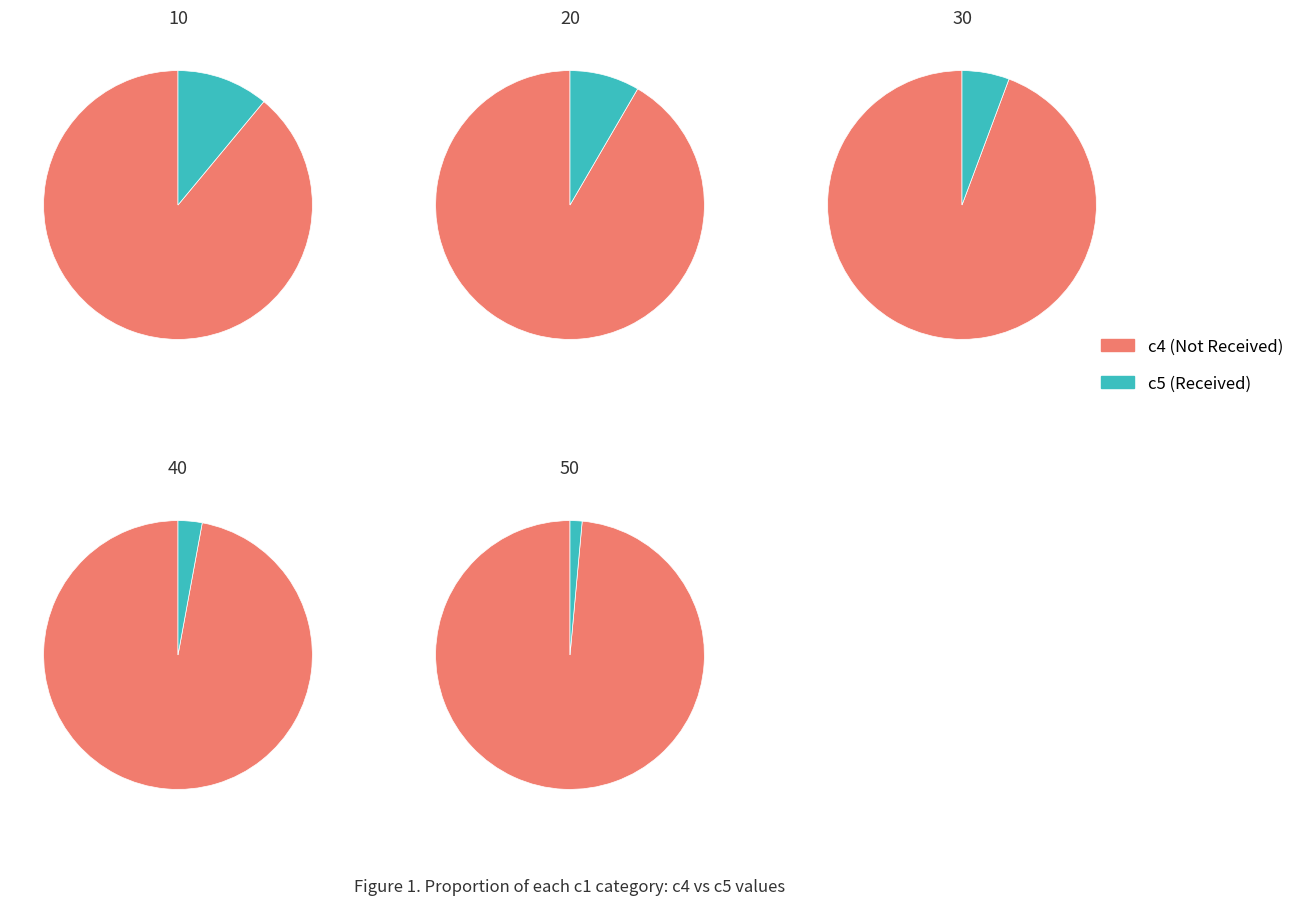

How many slices are in this pie chart?

10